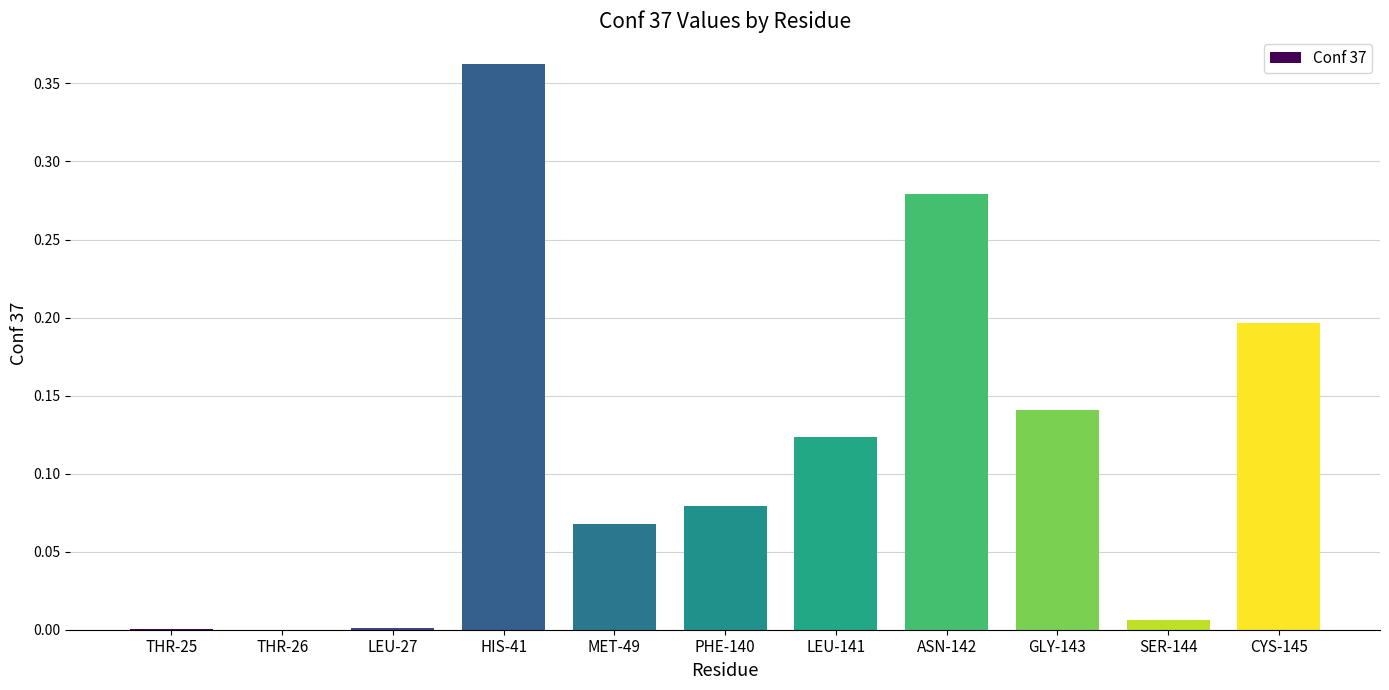

What is the change in value from ASN-142 to CYS-145?

-0.1